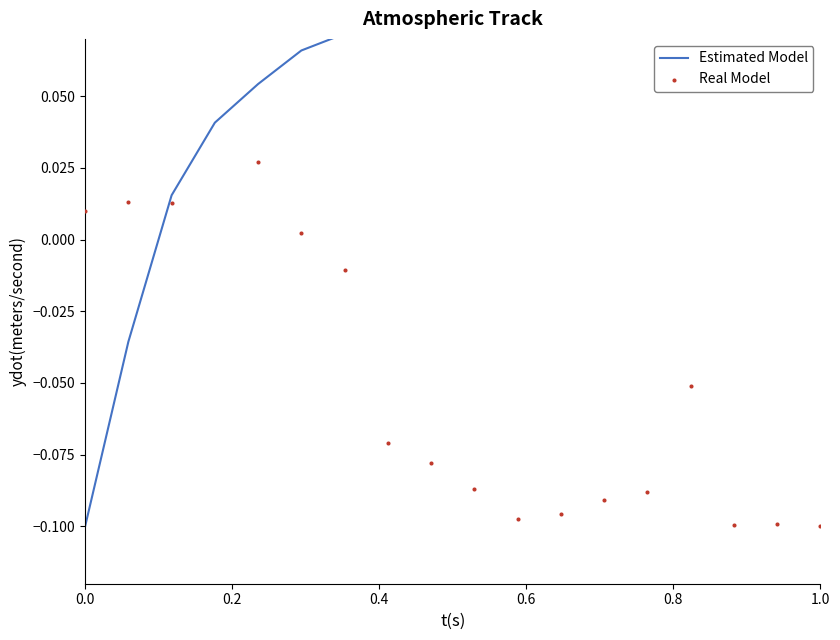

Which series reaches the maximum Y coordinate?

Estimated Model